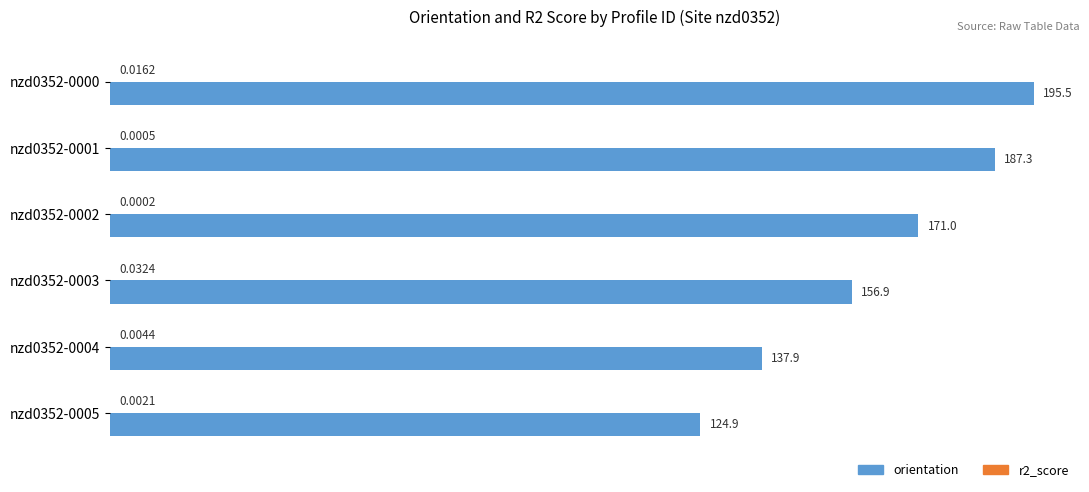

What is the sum of all orientation values?

973.5